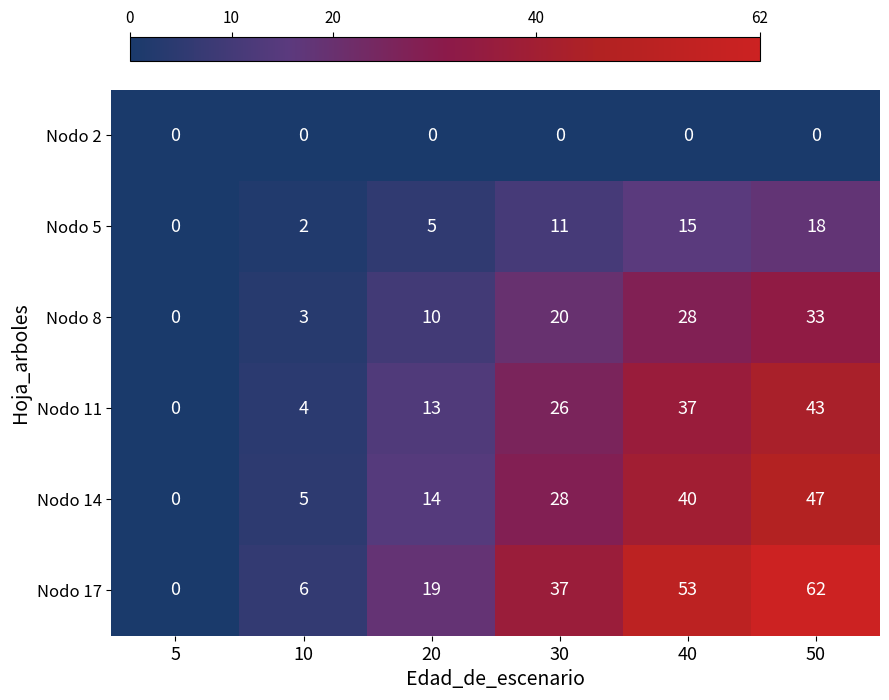

What is the spread (max minus min) of values at 50?

62